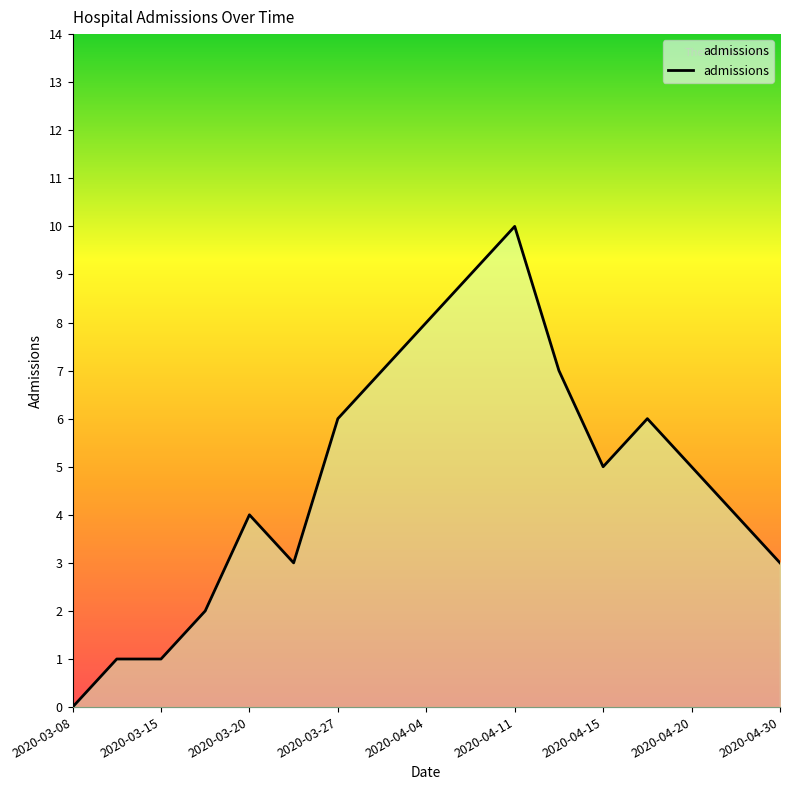

Which has a higher value, 2020-03-27 or 2020-04-30?

2020-03-27